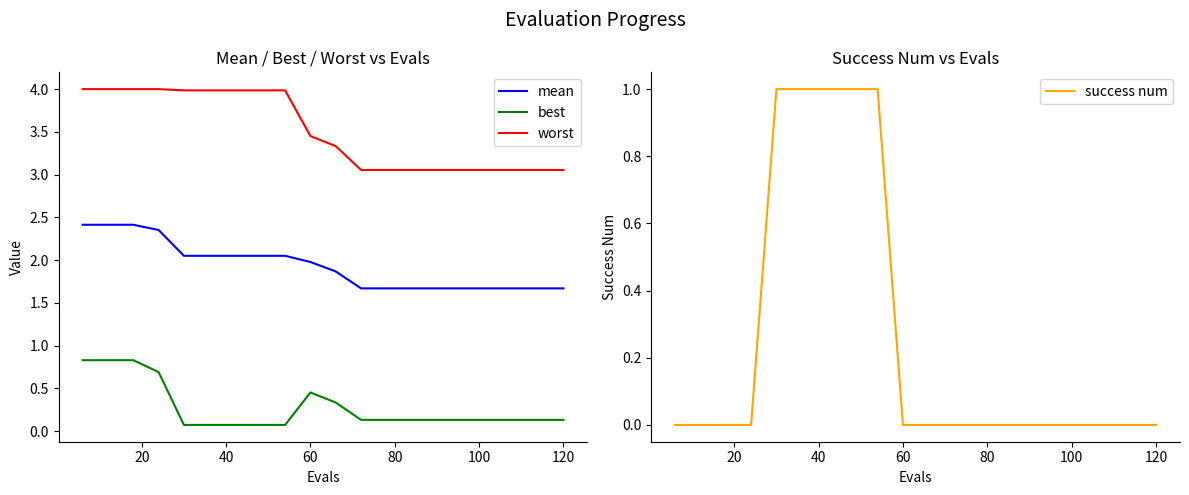

What is the sum of the mean values at 8 and 15?

3.7